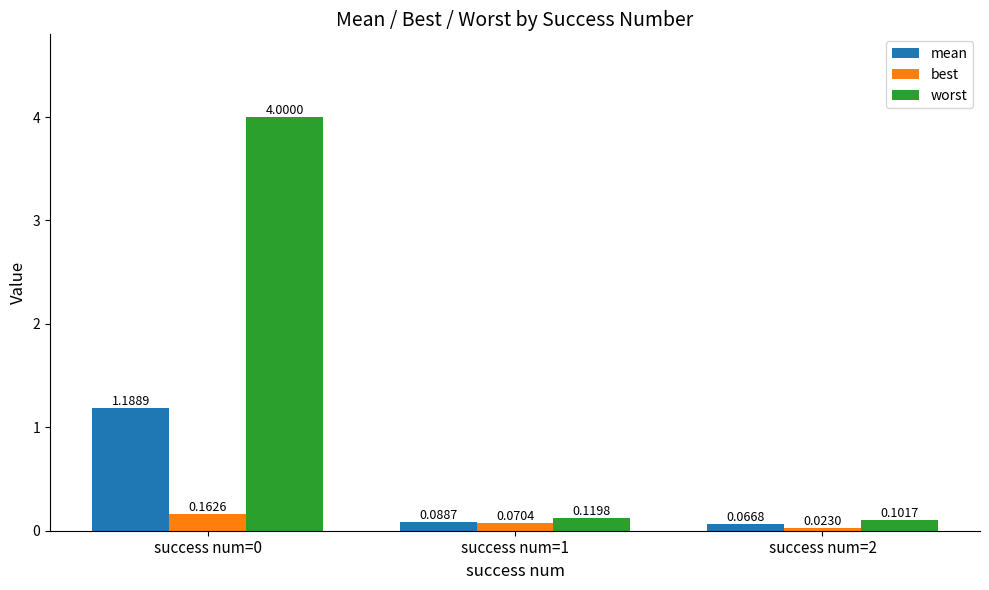

Which series has the widest spread of values?

worst